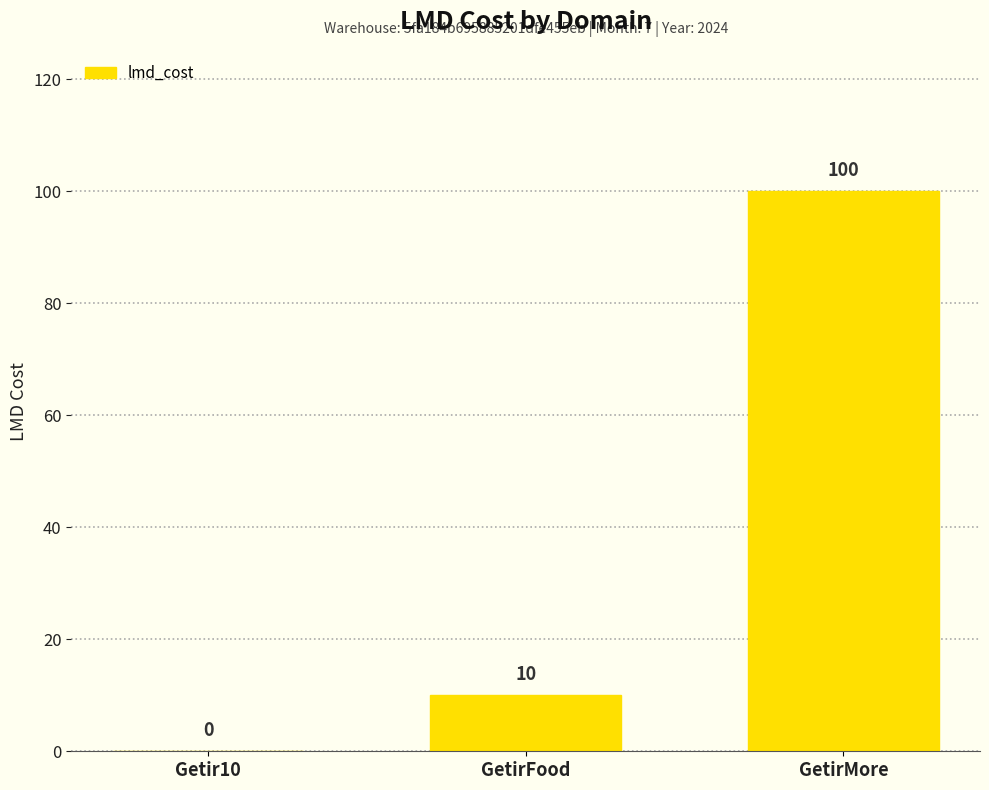

How many values are between 0 and 100?

3